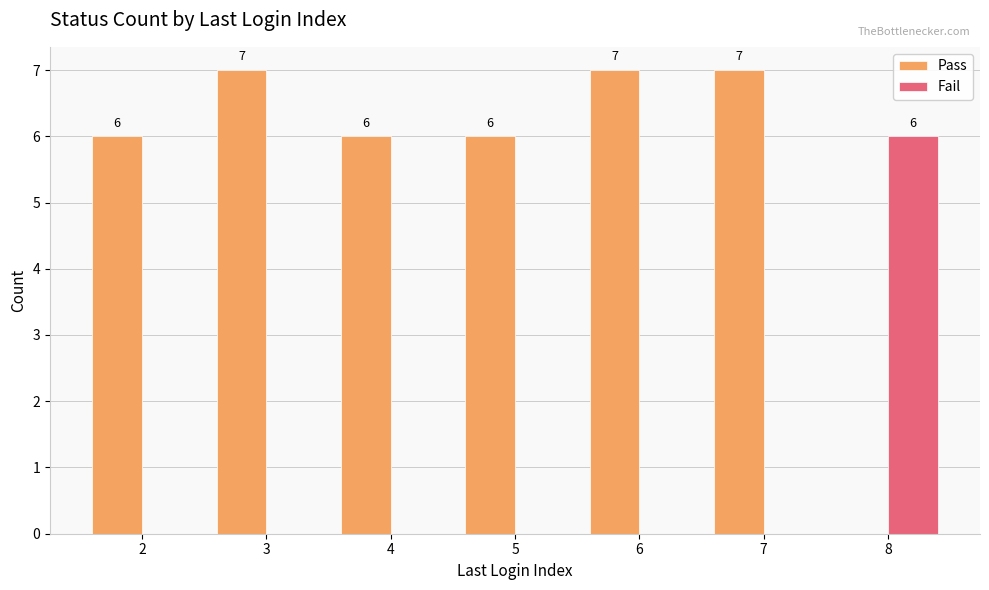

Which series has the largest total across all categories?

Pass